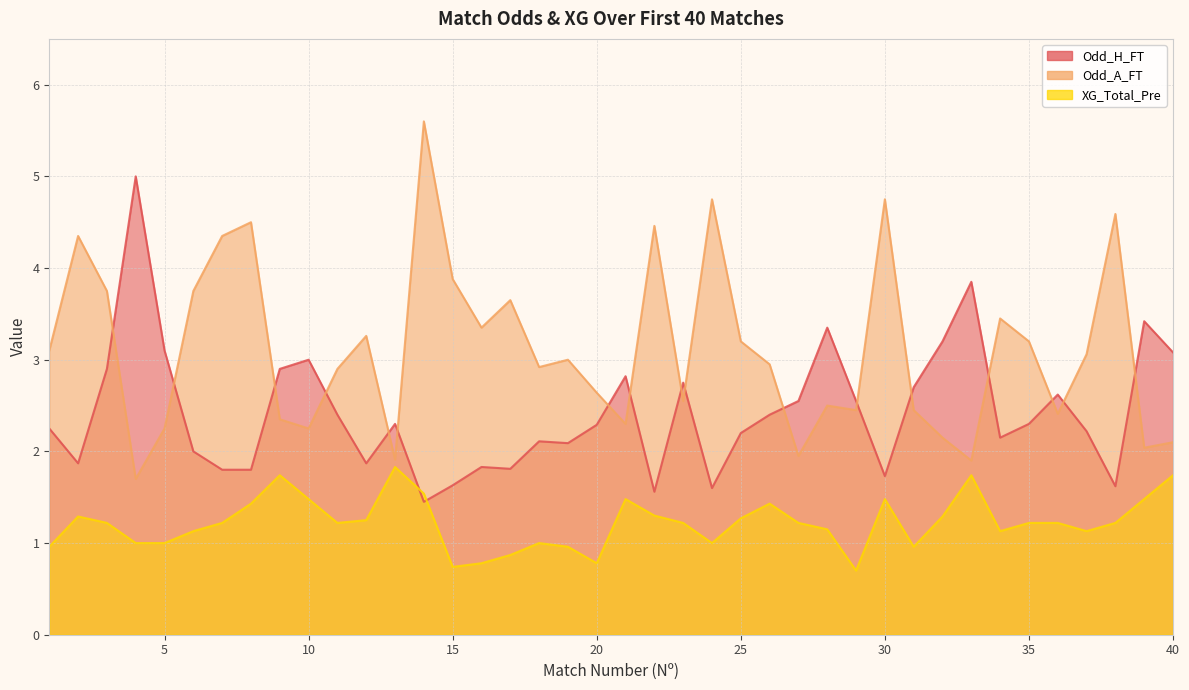

Reading right to left, what are all the values shown in this chart?

Odd_H_FT: 3.1	3.4	1.6	2.2	2.6	2.3	2.1	3.9	3.2	2.7	1.7	2.5	3.4	2.5	2.4	2.2	1.6	2.8	1.6	2.8	2.3	2.1	2.1	1.8	1.8	1.6	1.4	2.3	1.9	2.4	3.0	2.9	1.8	1.8	2.0	3.1	5.0	2.9	1.9	2.2
Odd_A_FT: 2.1	2.0	4.6	3.1	2.4	3.2	3.5	1.9	2.1	2.5	4.8	2.5	2.5	1.9	3.0	3.2	4.8	2.5	4.5	2.3	2.6	3.0	2.9	3.6	3.4	3.9	5.6	1.9	3.3	2.9	2.2	2.4	4.5	4.3	3.8	2.2	1.7	3.8	4.3	3.1
XG_Total_Pre: 1.7	1.5	1.2	1.1	1.2	1.2	1.1	1.7	1.3	1.0	1.5	0.7	1.1	1.2	1.4	1.3	1.0	1.2	1.3	1.5	0.8	1.0	1.0	0.9	0.8	0.7	1.5	1.8	1.2	1.2	1.5	1.7	1.4	1.2	1.1	1.0	1.0	1.2	1.3	1.0